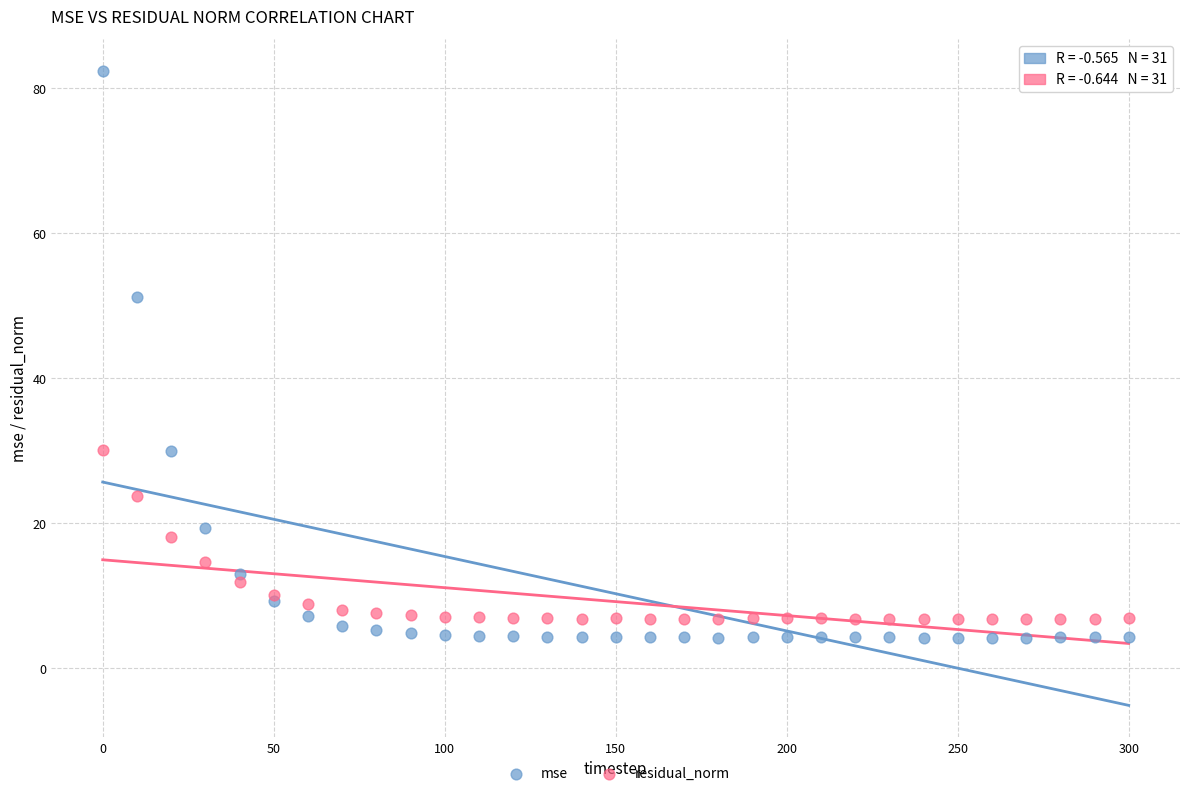

Across all series, what Y value is closest to 43?

51.2